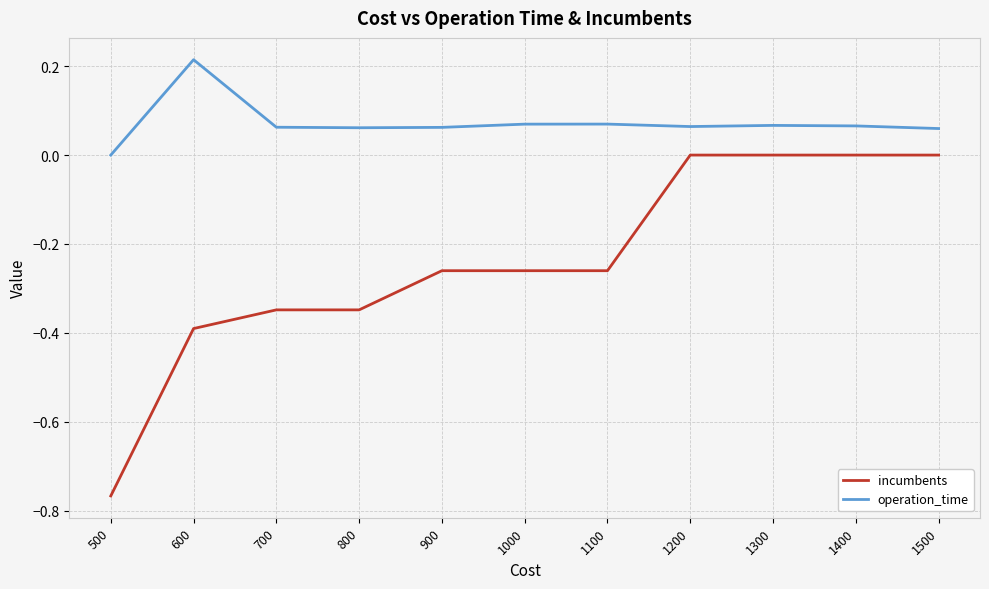

Which series has the largest range (max minus min)?

incumbents